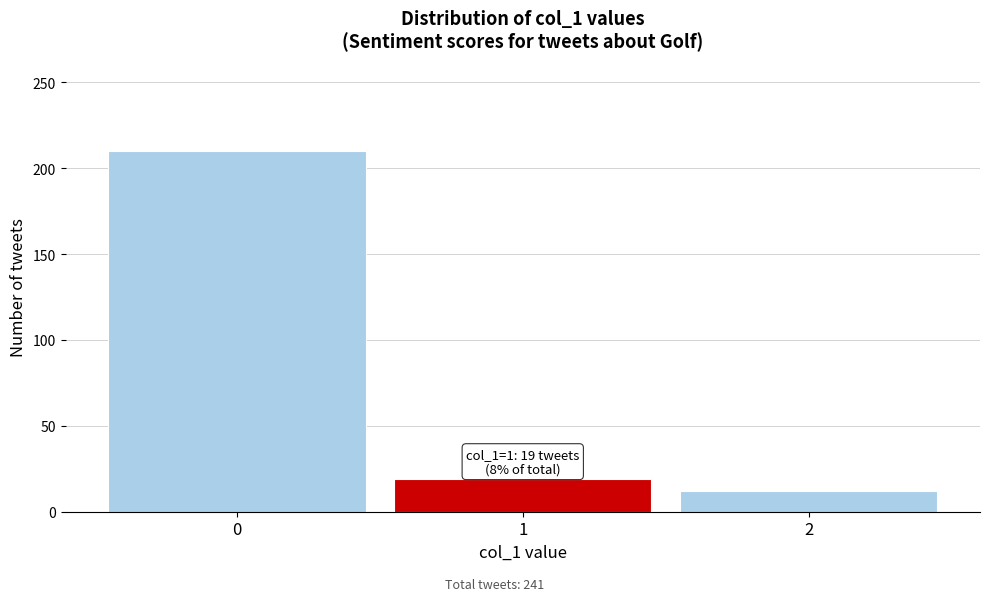

Over which range of the x-axis is the bar tallest?

-0.5 to 0.5